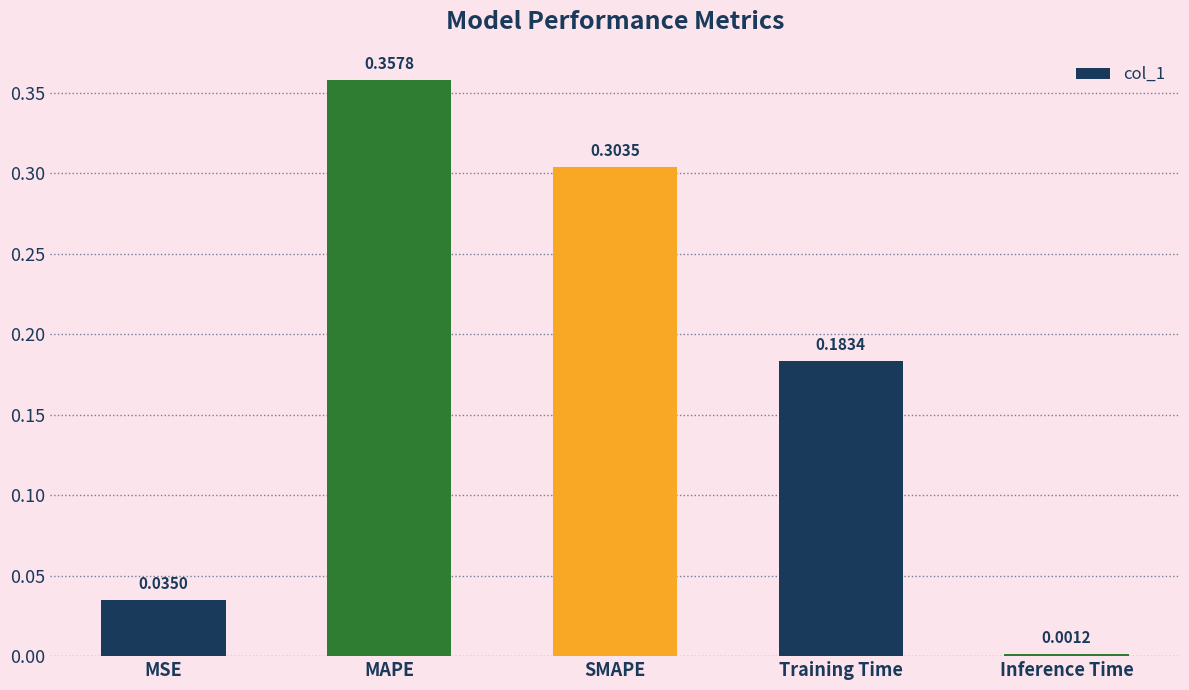

What is the label of the 3rd bar from the left?

SMAPE